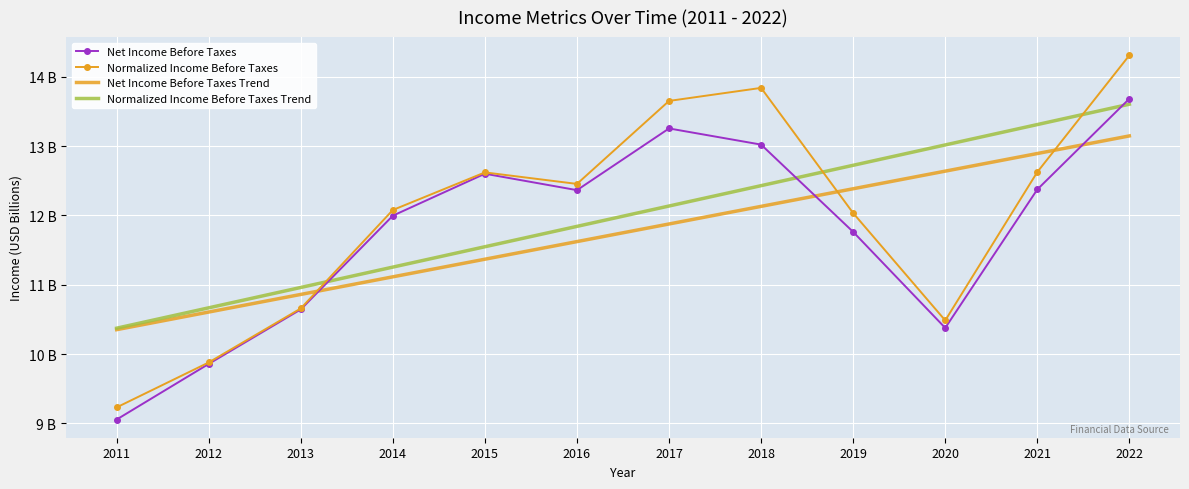

What are all the series names shown in the legend?

Net Income Before Taxes, Normalized Income Before Taxes, Net Income Before Taxes Trend, Normalized Income Before Taxes Trend